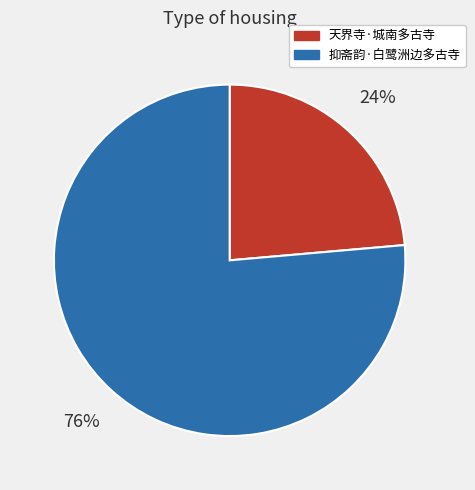

How many segments does this pie chart have?

2